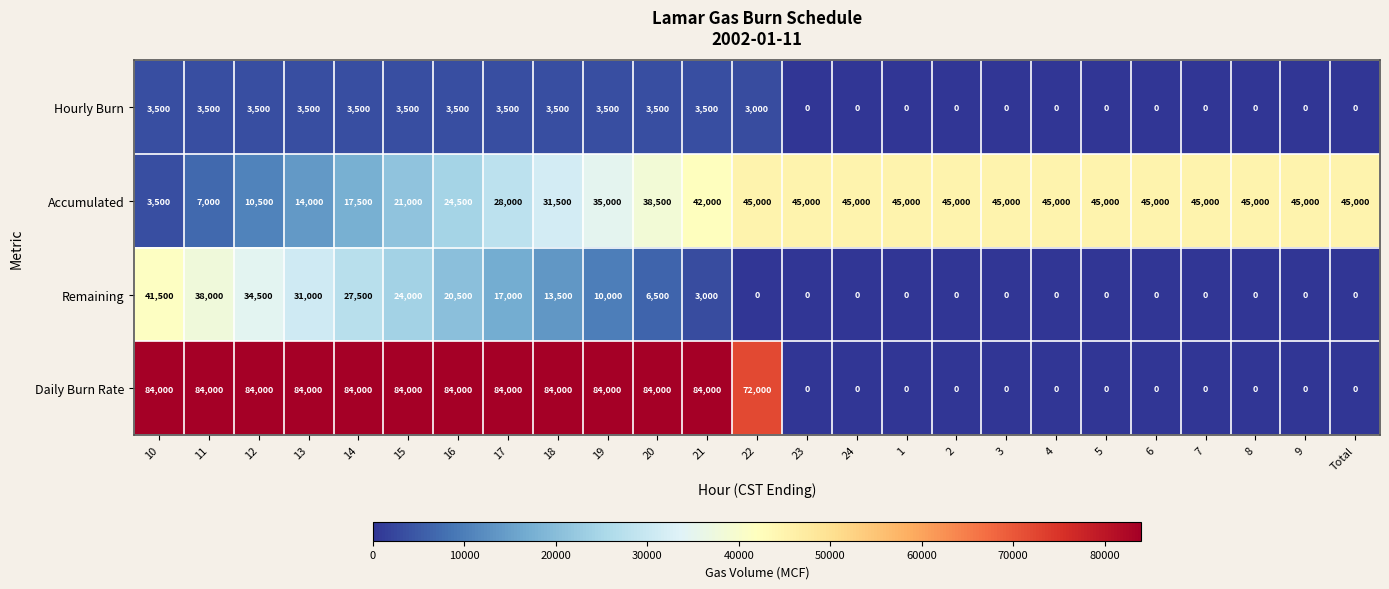

What is the difference between the highest and lowest values at 11?

80500